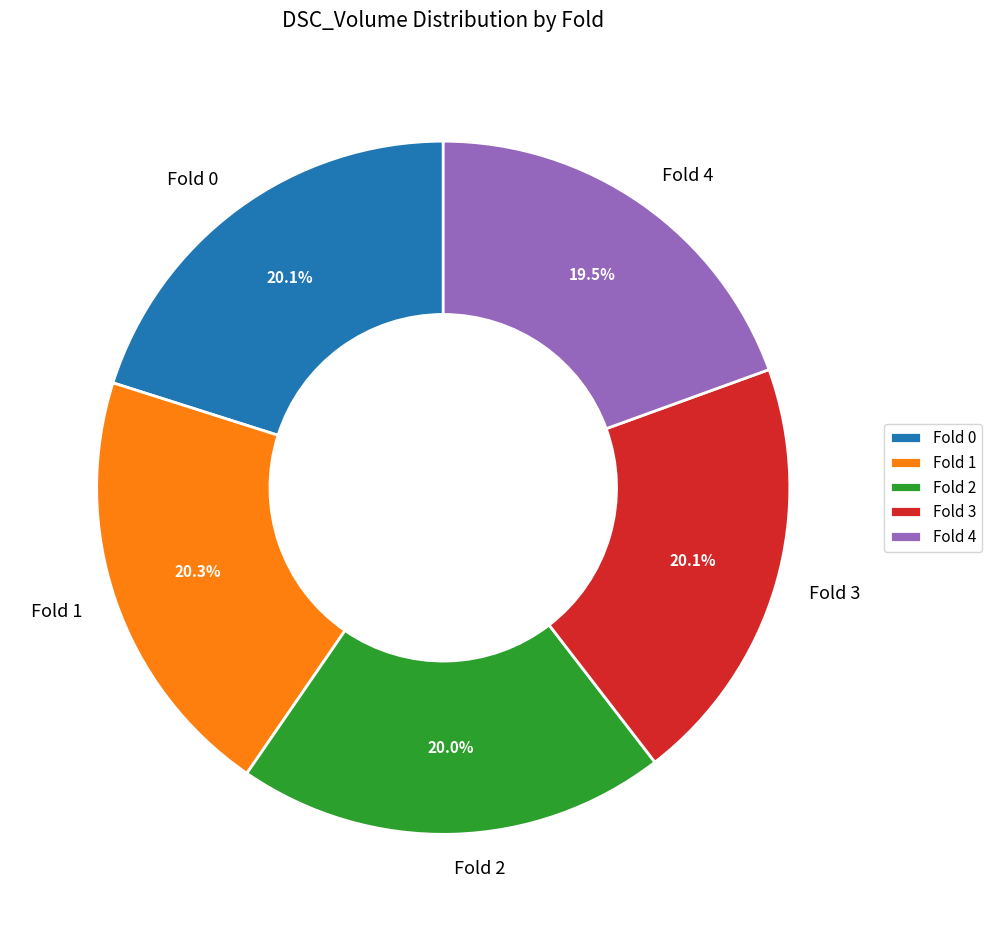

To the nearest percent, what is the combined percentage of Fold 0 and Fold 4?

40%